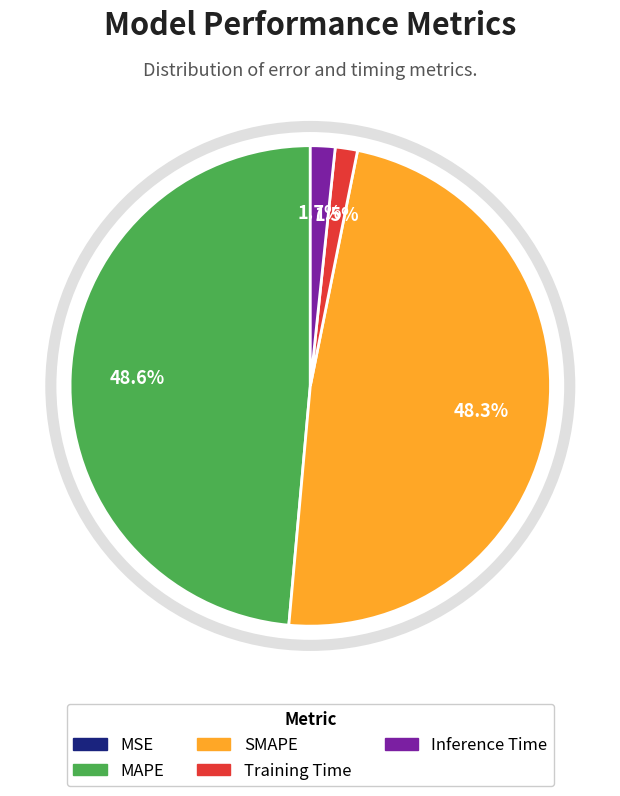

Which has a higher value, SMAPE or Inference Time?

SMAPE